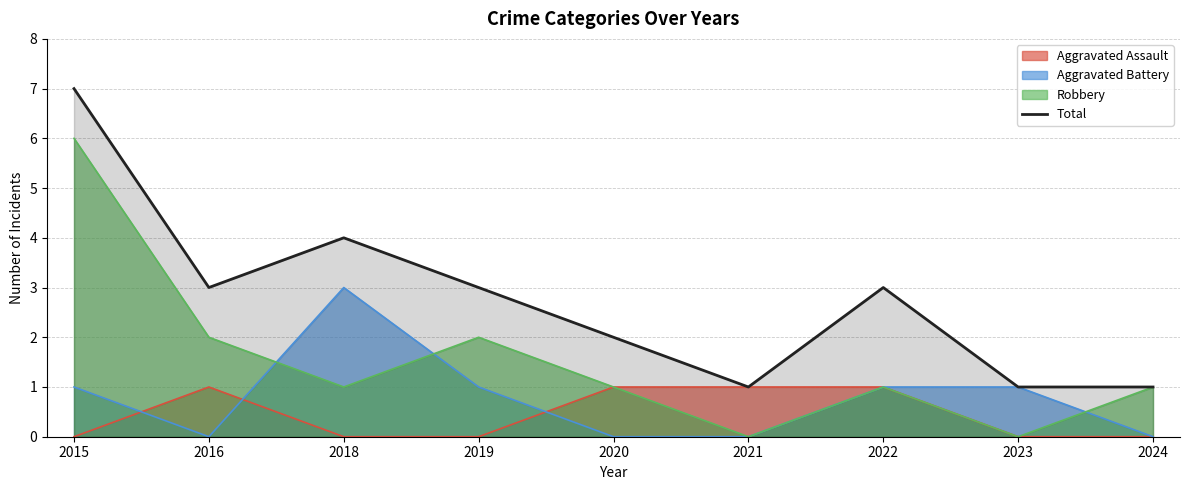

At which category does the chart reach its minimum across all series?

2021